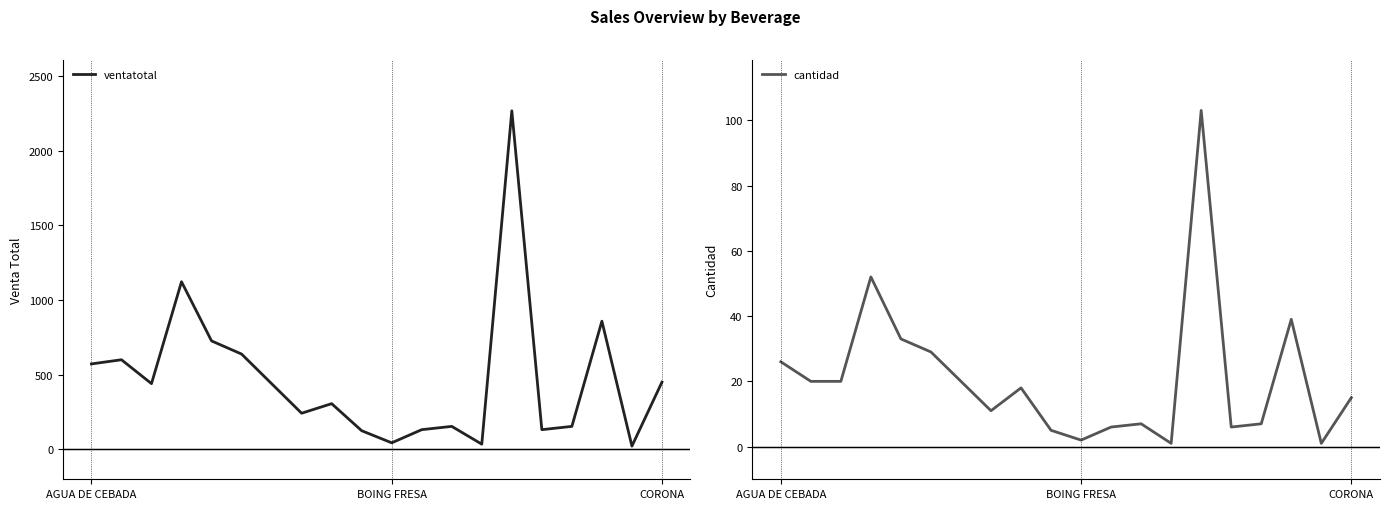

What is the highest value of the ventatotal series?

2266